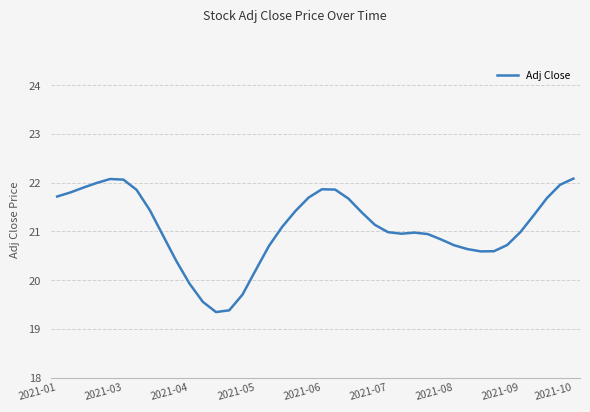

Does the chart display data point markers on the line(s)?

No